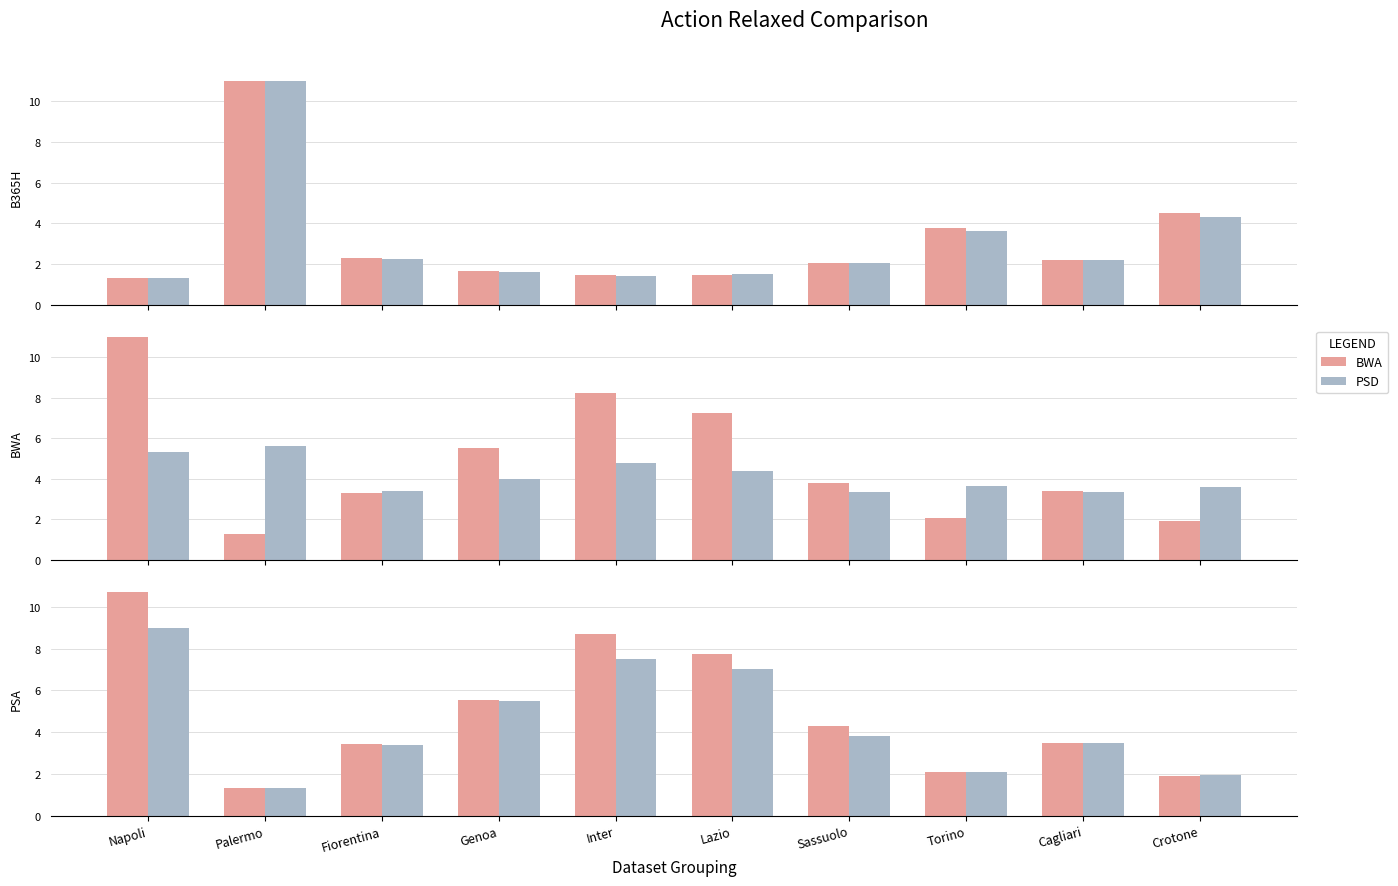

What is the label of the 3rd bar from the right?

Torino